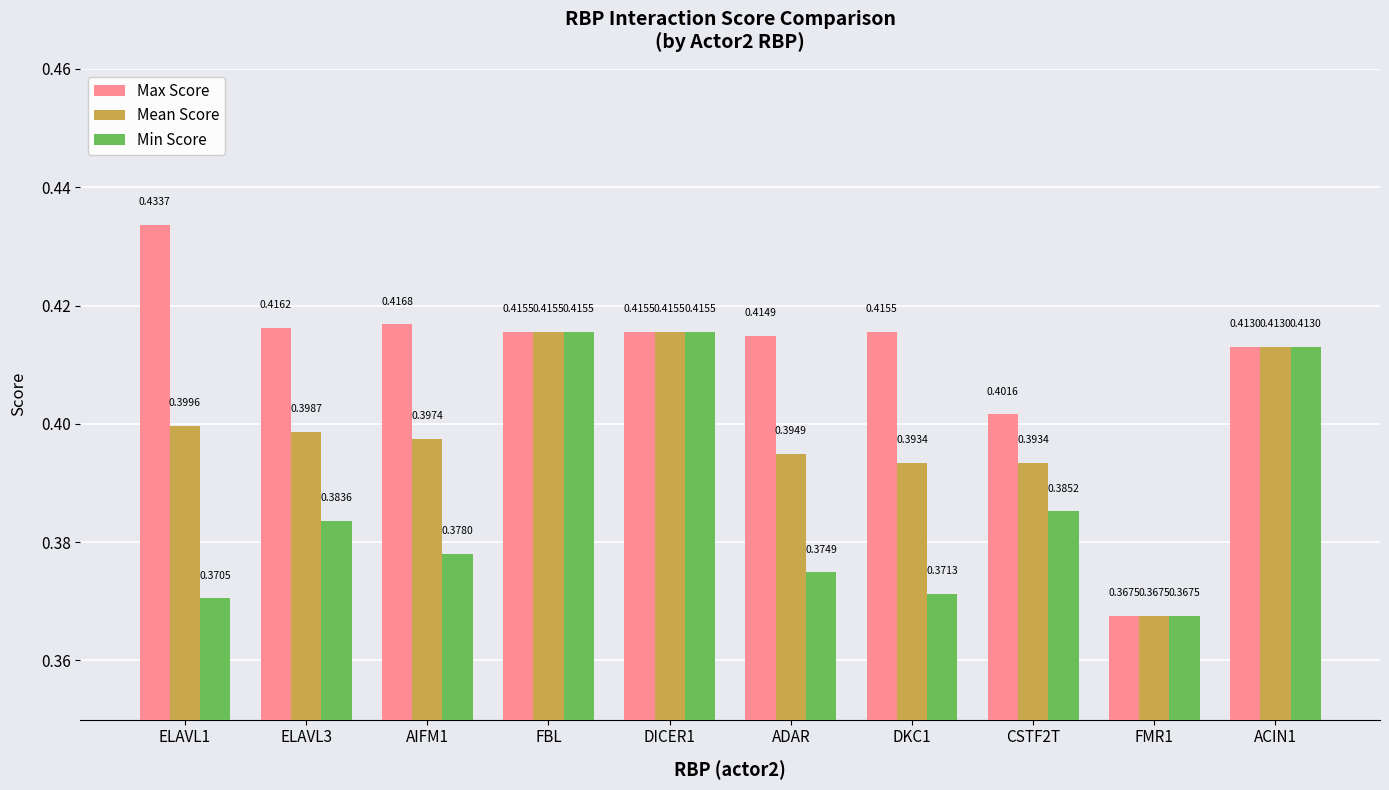

Is it true that Max Score equals 0.2 at CSTF2T?

False